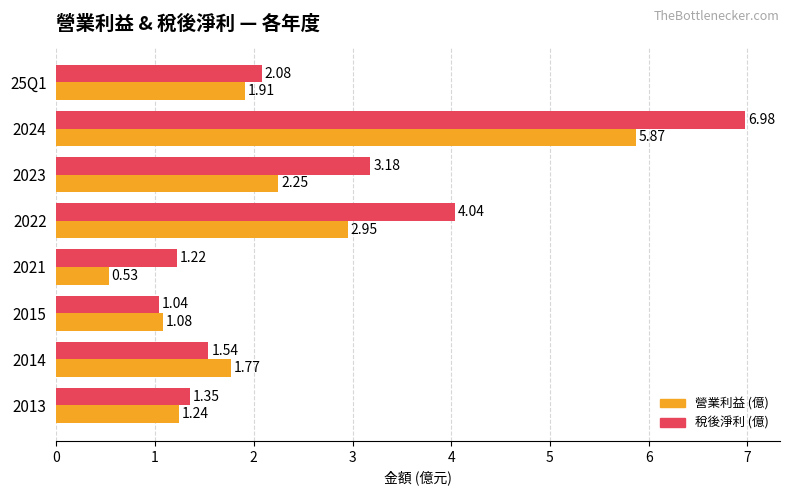

What is the spread (max minus min) of values at 2021?

0.7